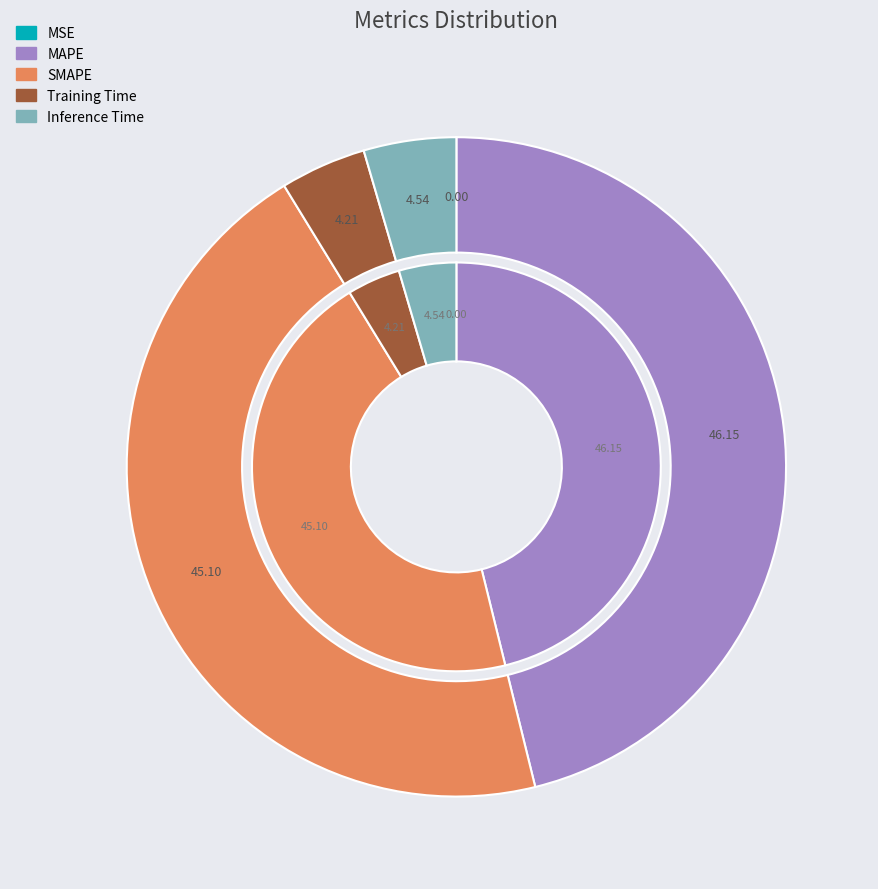

Count the number of slices in the pie.

5